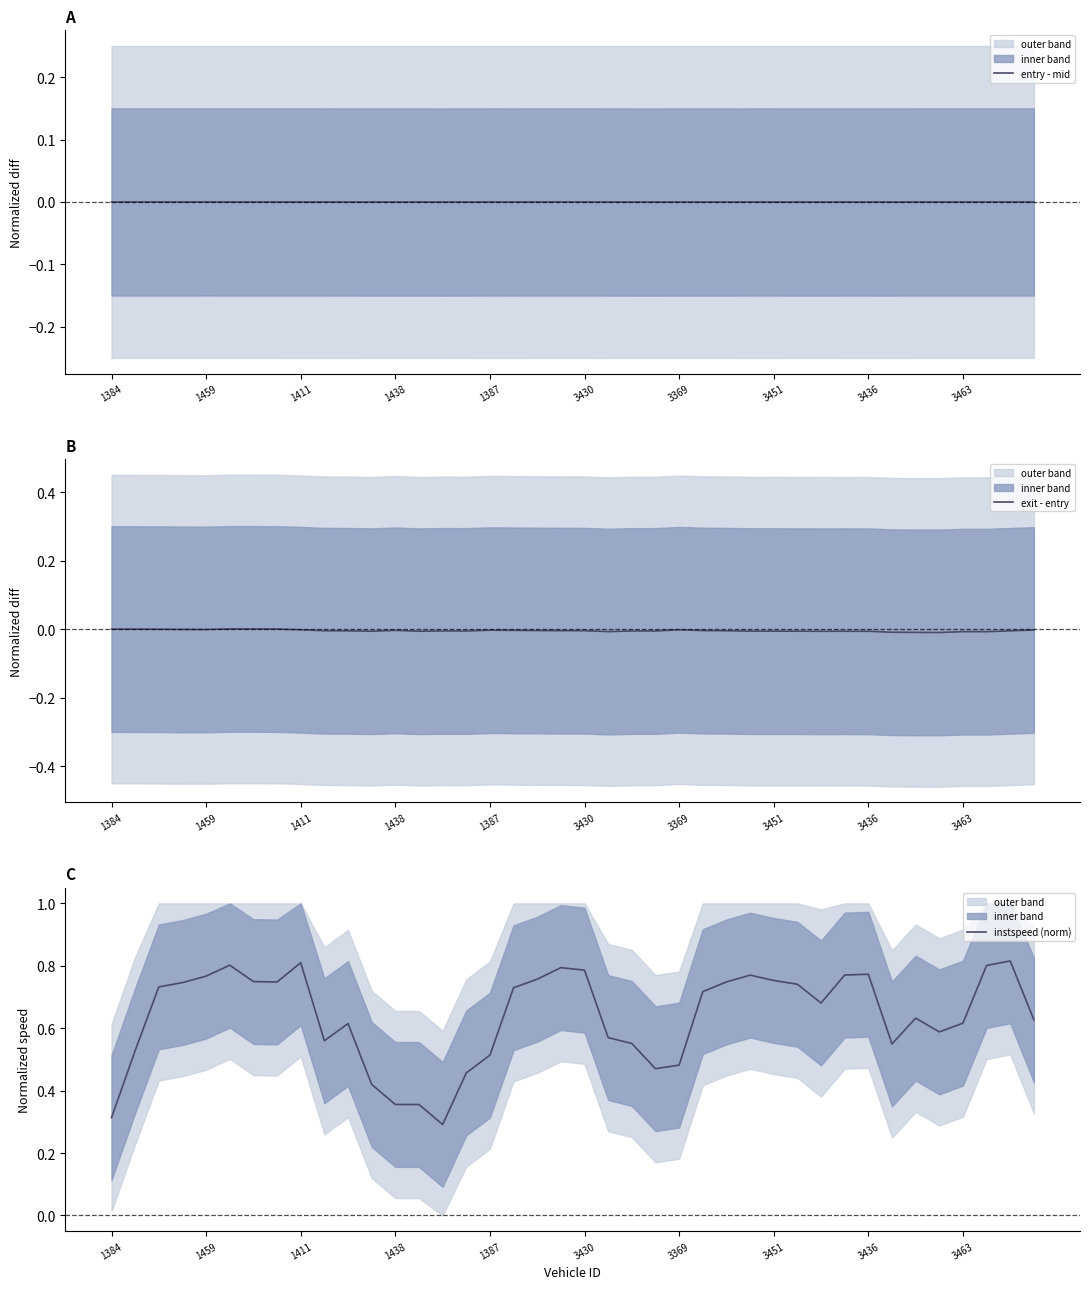

True or false: instspeed (norm) and entry - mid intersect in this chart.

False